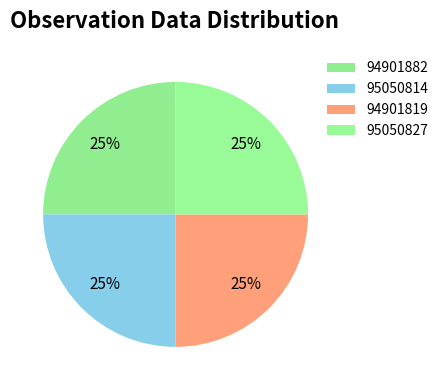

Count the number of slices in the pie.

4